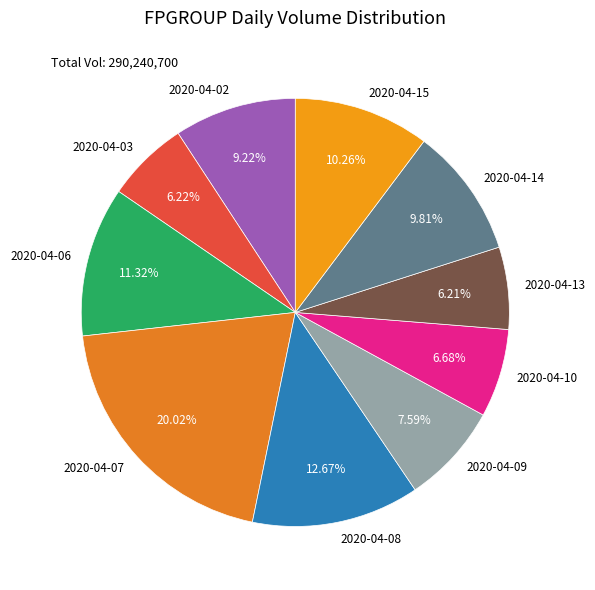

Is there any slice that represents more than half of the pie?

No